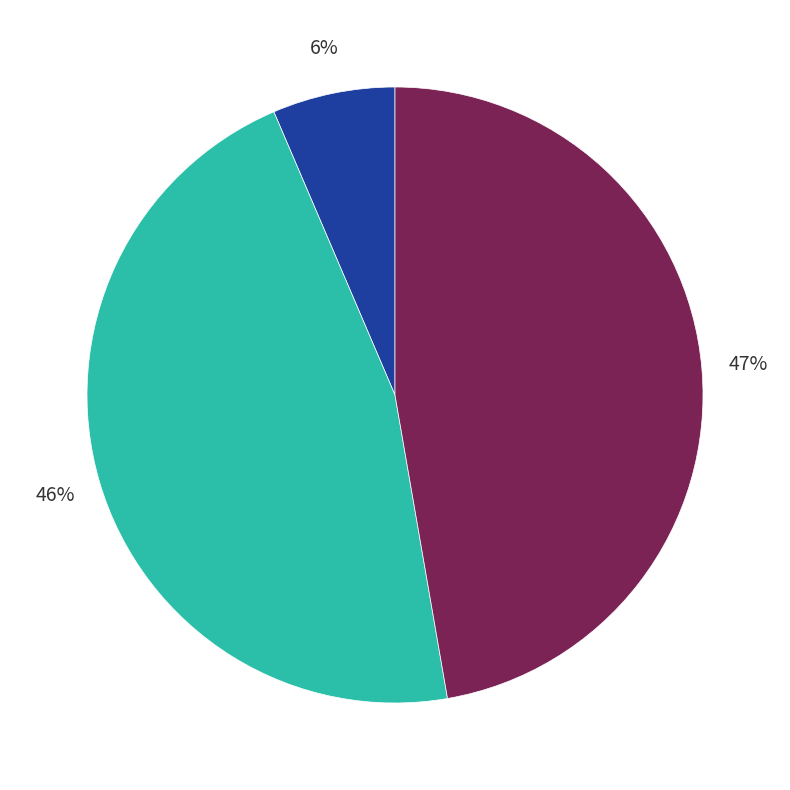

Is there any slice that represents more than half of the pie?

No